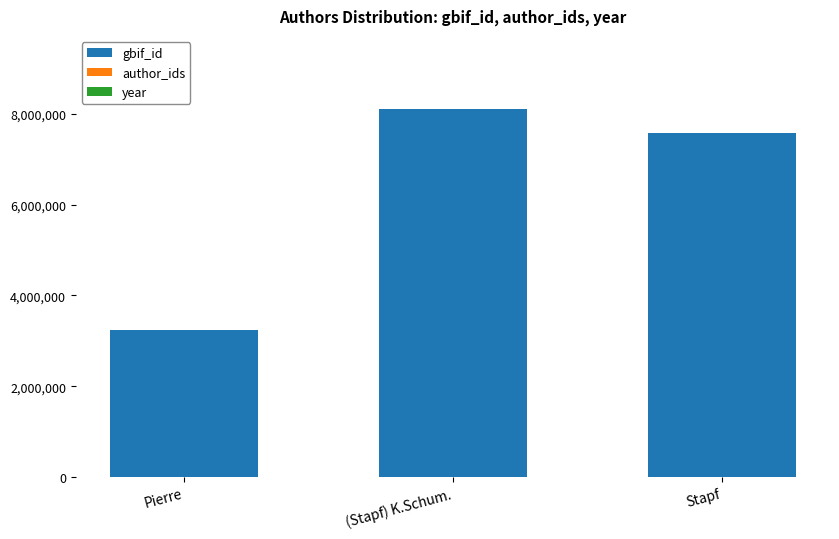

Count the number of data series in this chart.

2